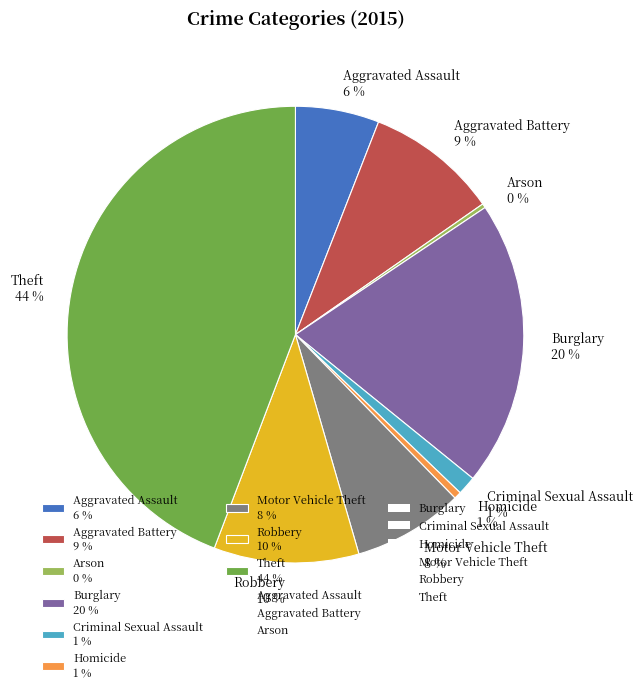

To the nearest percent, what is the difference between the Aggravated Battery 9 % and Robbery 10 % slice percentages?

1%